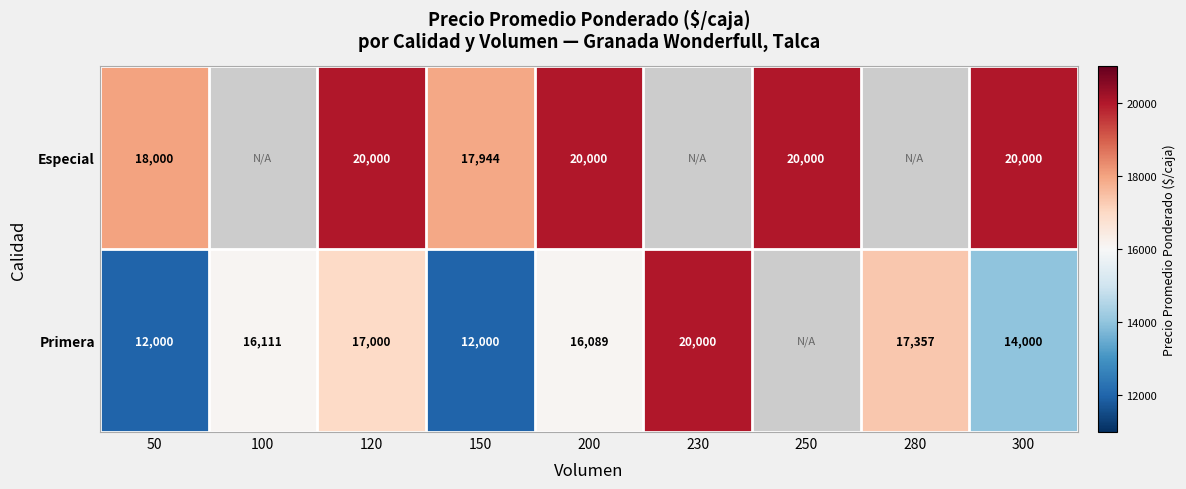

The Primera series shows 27726 at 280. True or false?

False